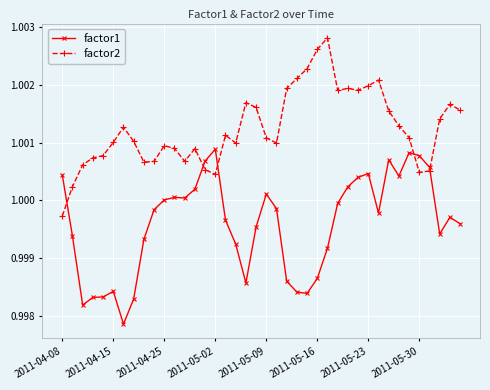

Rank the series by their average value, from highest to lowest.

factor2, factor1